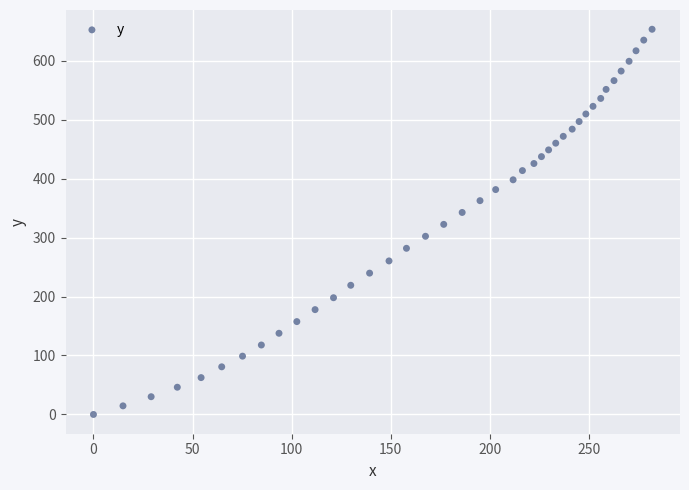

What is the range of Y values (max minus min)?

653.3